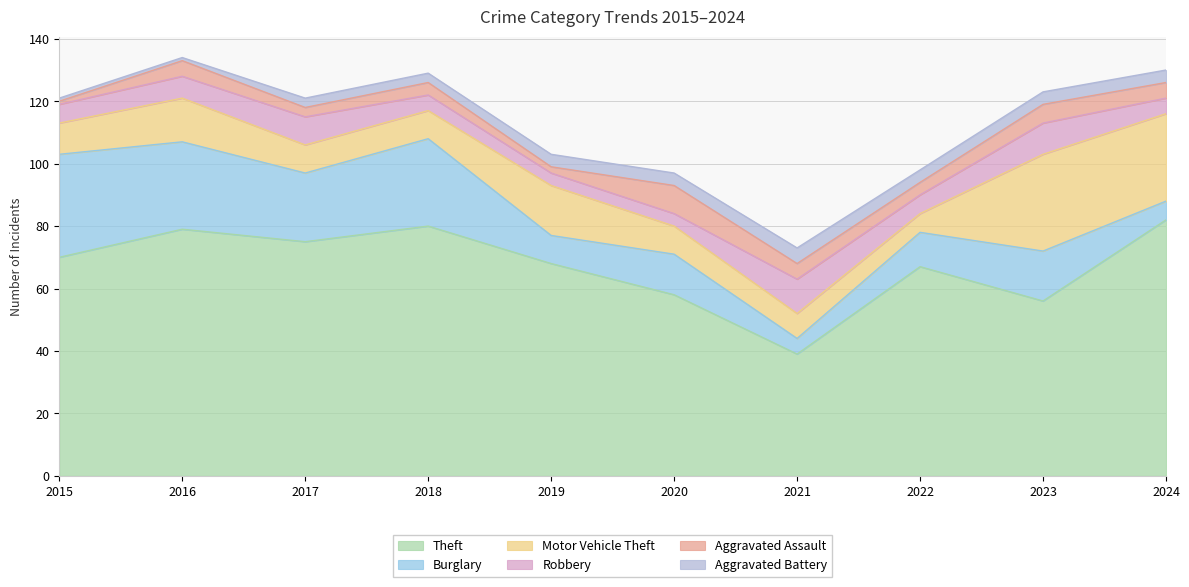

Rank the series by their maximum value, from lowest to highest.

Aggravated Battery, Aggravated Assault, Robbery, Motor Vehicle Theft, Burglary, Theft